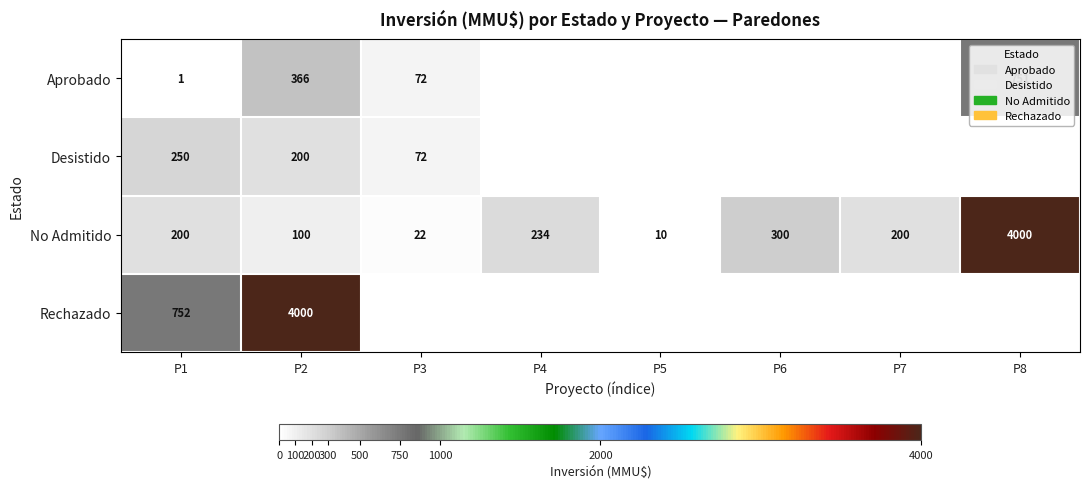

How many values in the No Admitido series are below 200?

3